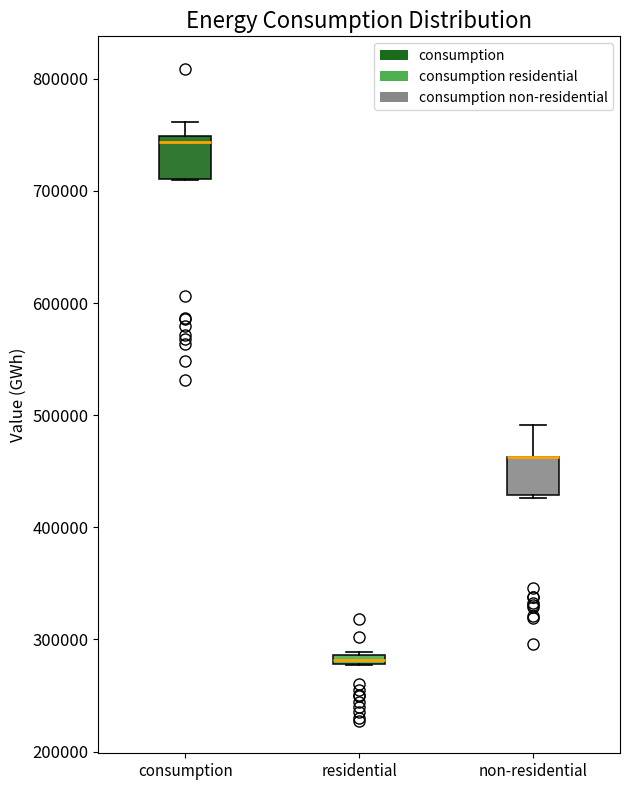

Where is the upper edge of the box for non-residential on the y-axis? The values are not printed on the chart, so give them approximately, as read against the axis.

460000